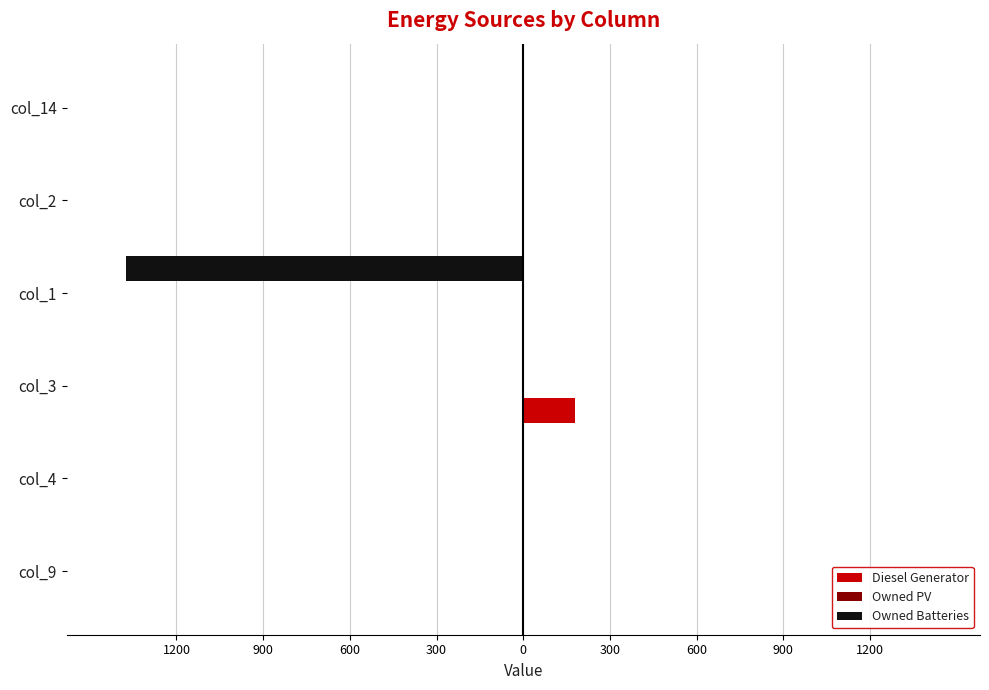

How many values in the Owned Batteries series are below 0?

1